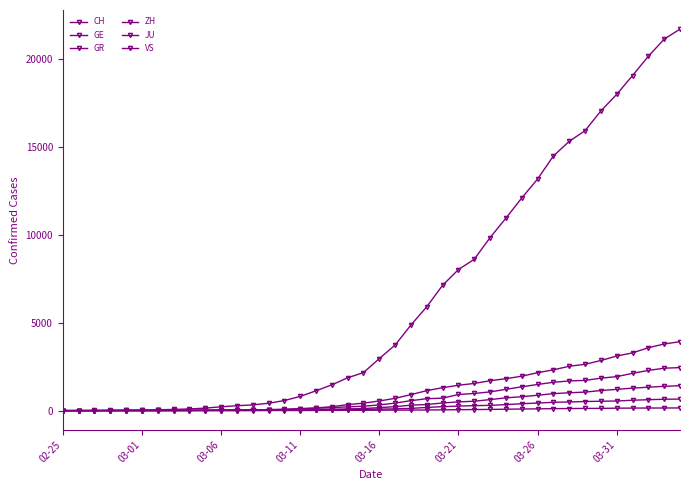

What is the highest value of the GE series?

3928